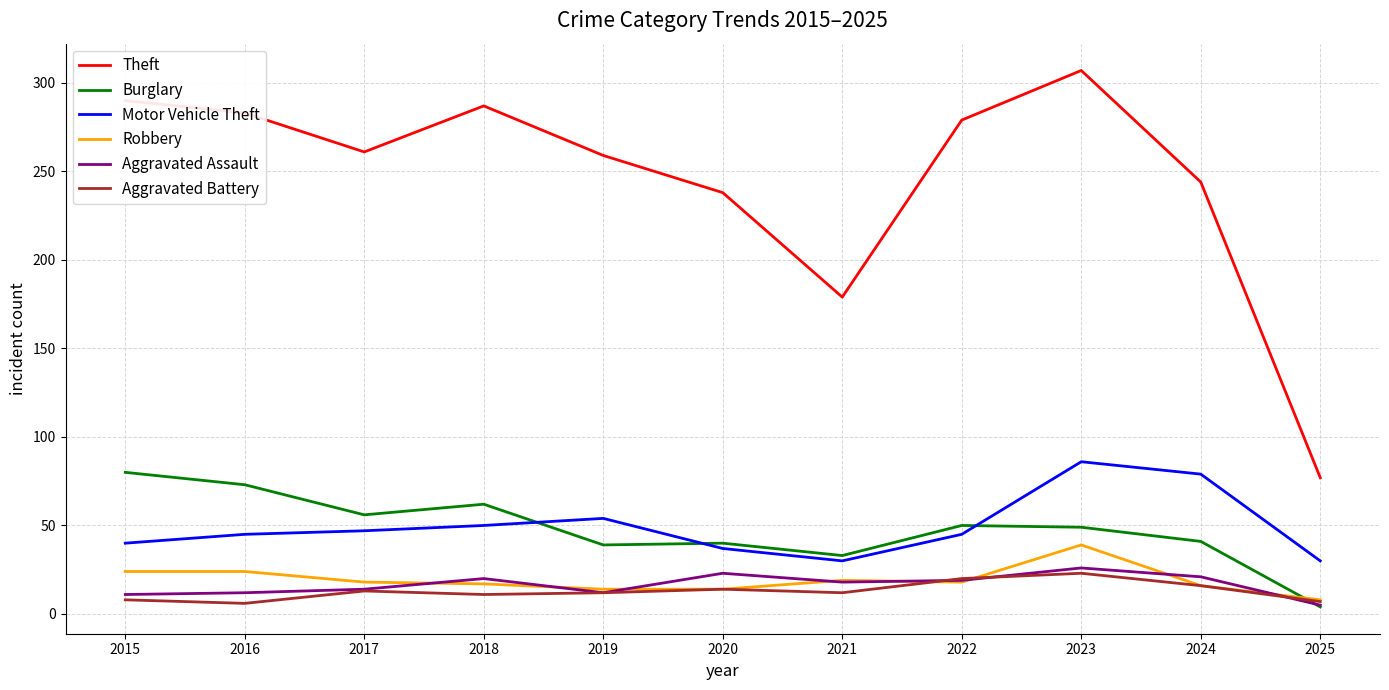

Which series has the largest total across all categories?

Theft